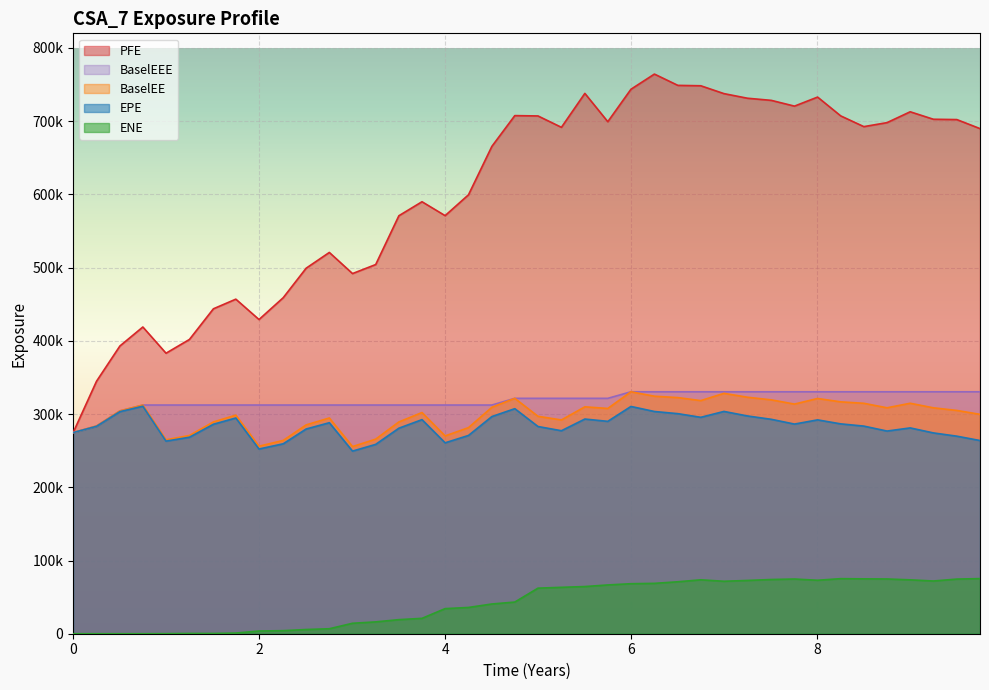

Is it true that PFE equals 474312.1 at 2024-10-07?

False